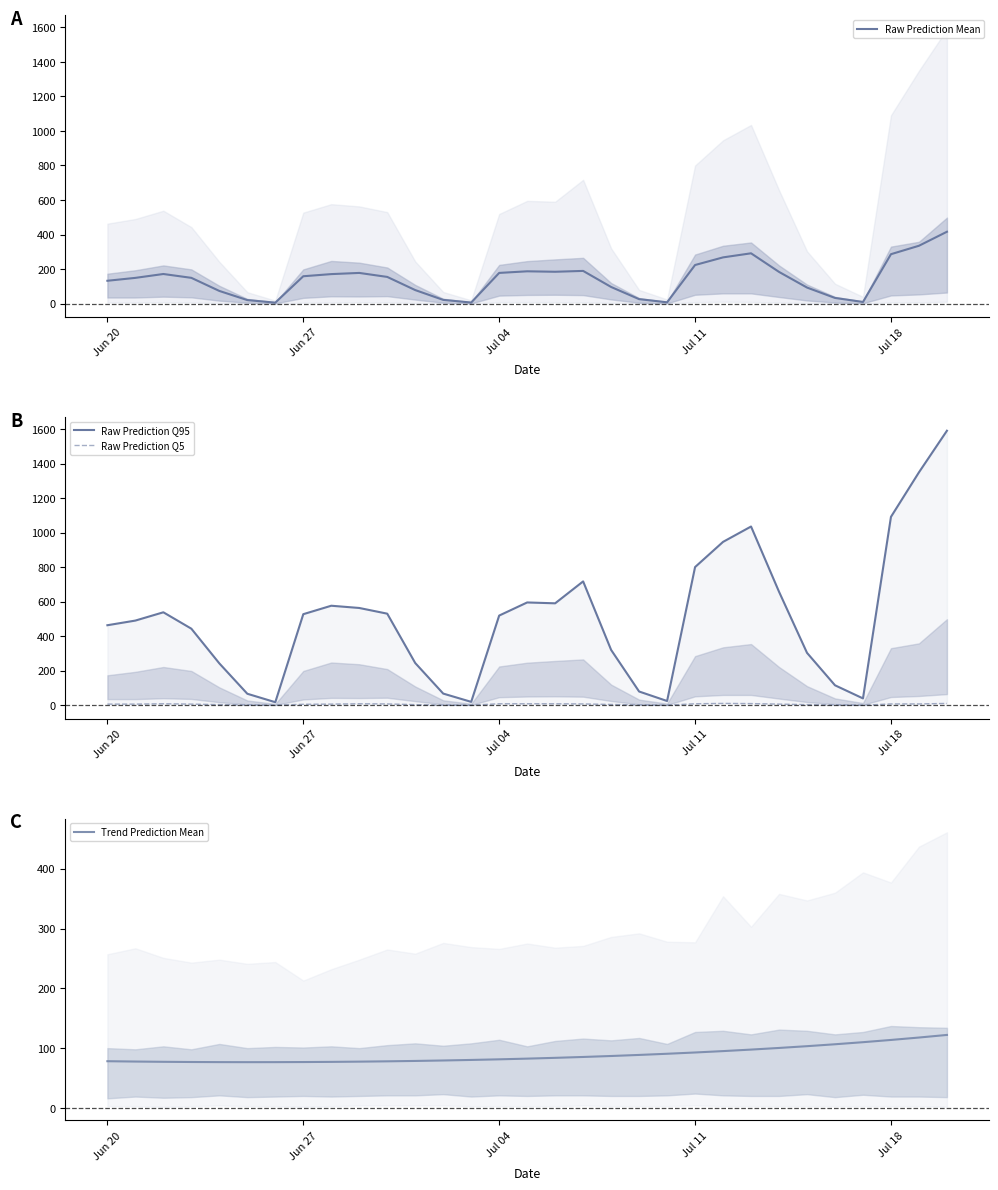

What is the value of the Raw Prediction Q95 point at the 19th from the left?

320.0